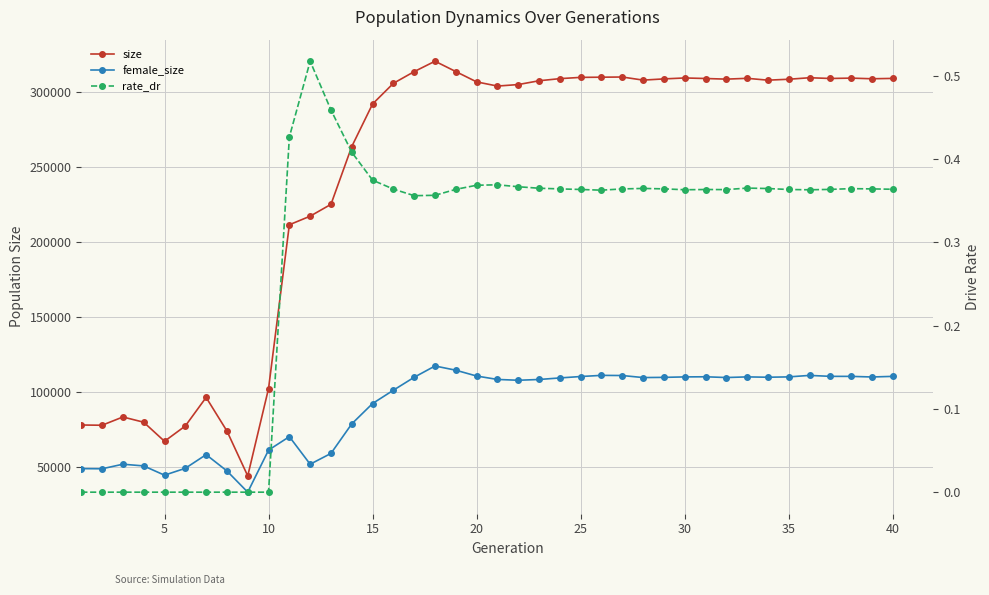

The value of rate_dr at 21 is 0.5. True or false?

False